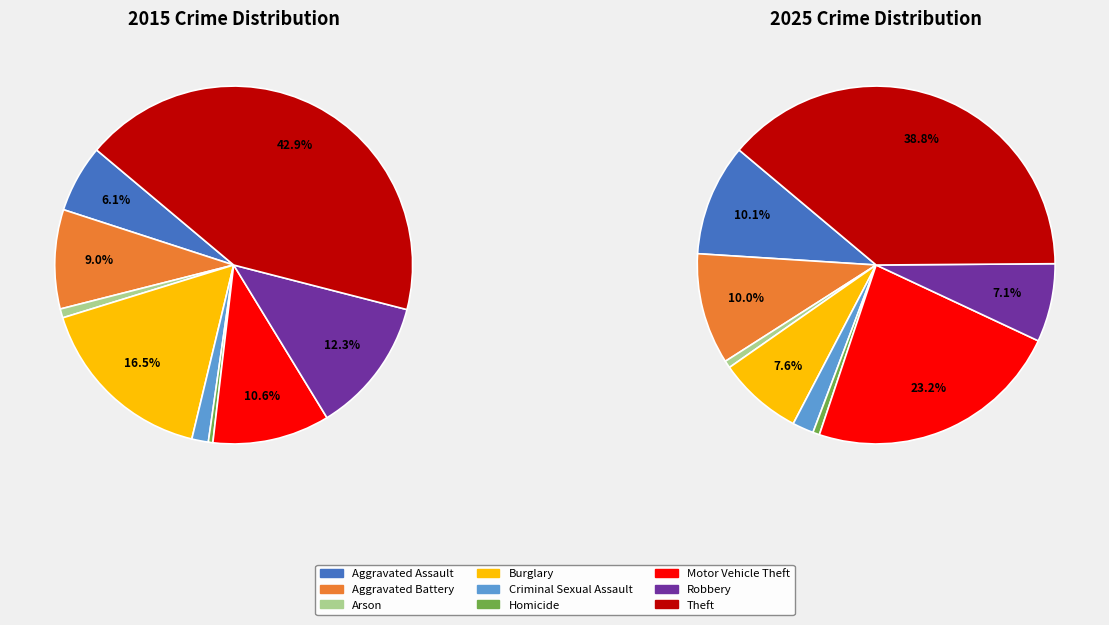

Rank the series by their maximum value, from lowest to highest.

2025, 2015